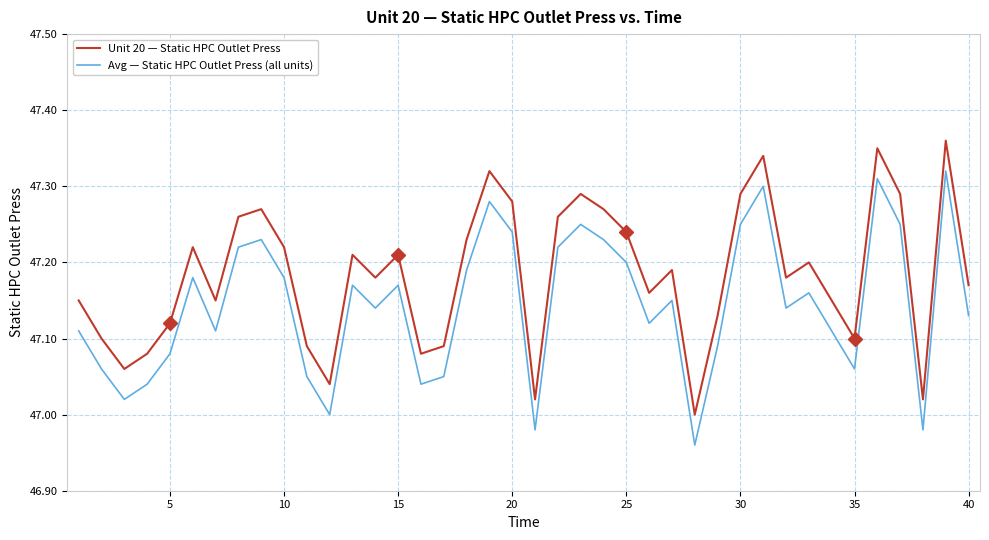

What is the difference between the maximum and minimum values in the Avg — Static HPC Outlet Press (all units) series?

0.4